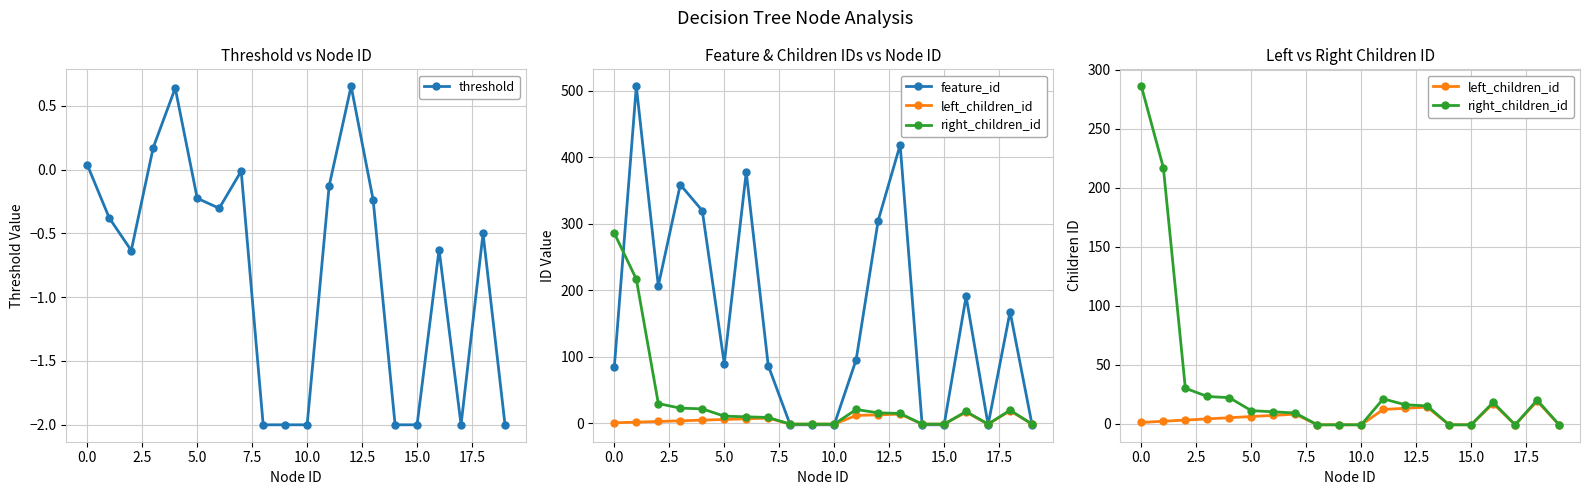

True or false: left_children_id and feature_id cross at least once.

True